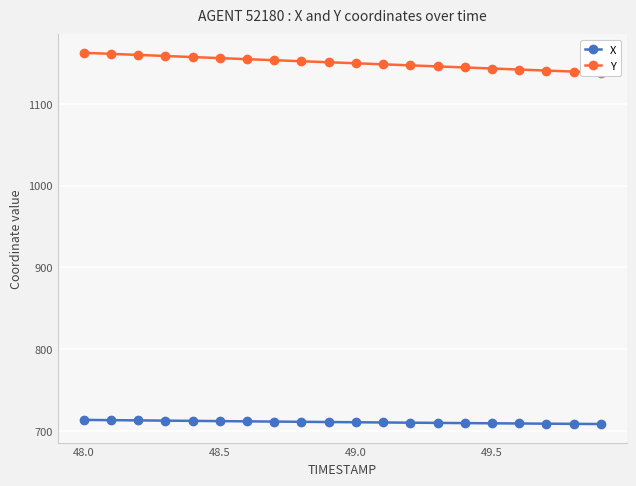

What are all the series names shown in the legend?

X, Y